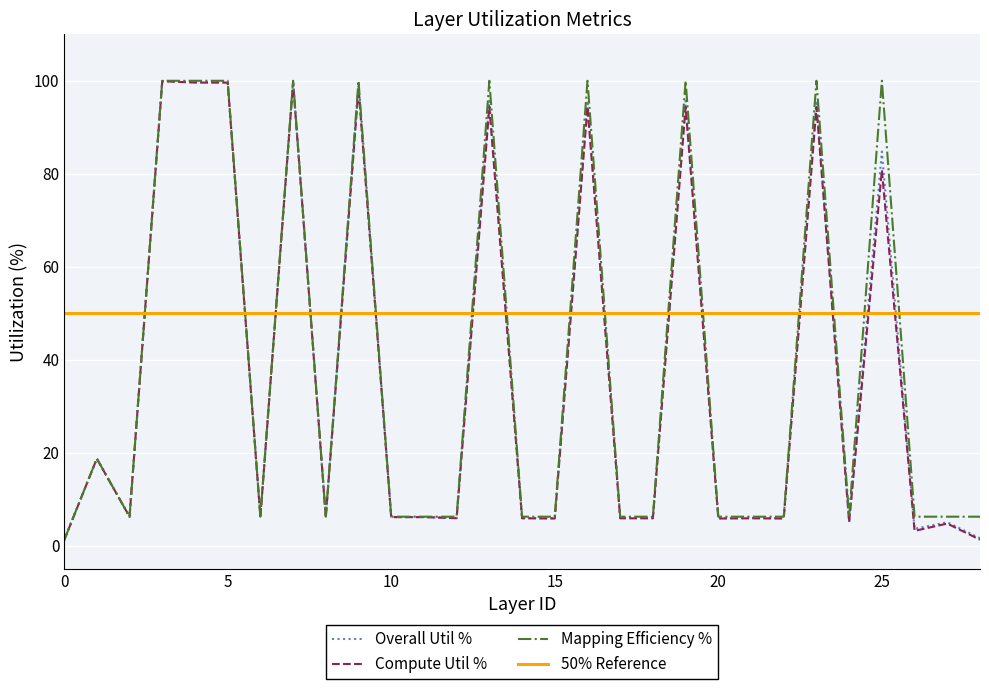

Is it true that Compute Util % equals 8.2 at 20?

False